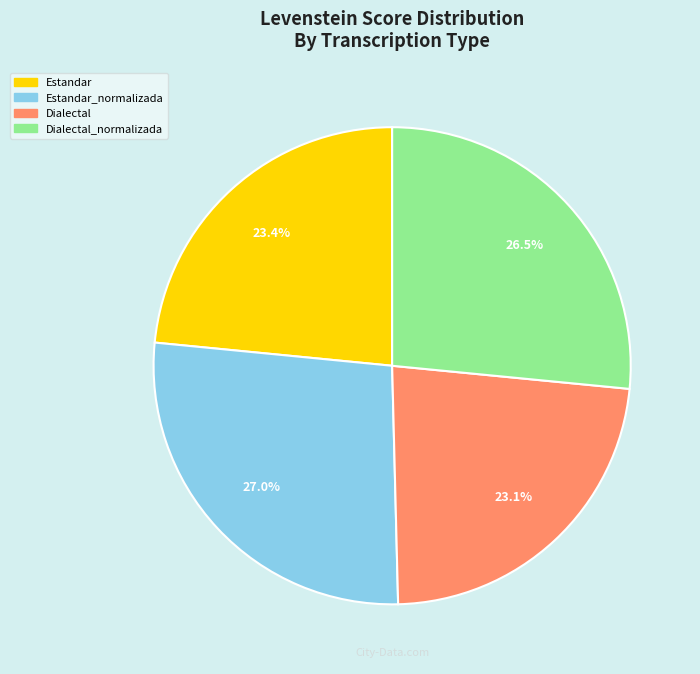

Is it true that Estandar is 13% of the pie?

False